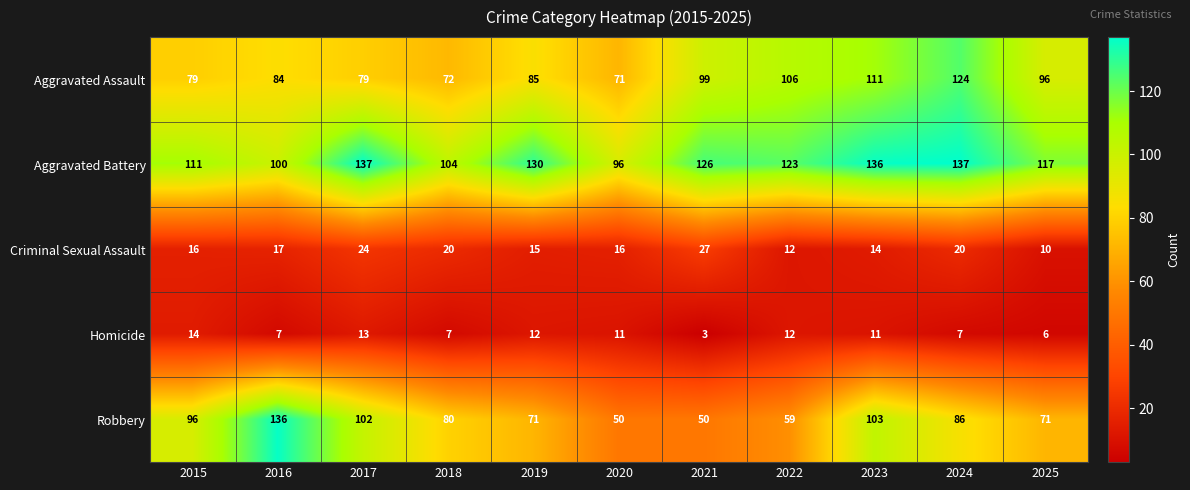

Which series has the largest total across all categories?

Aggravated Battery